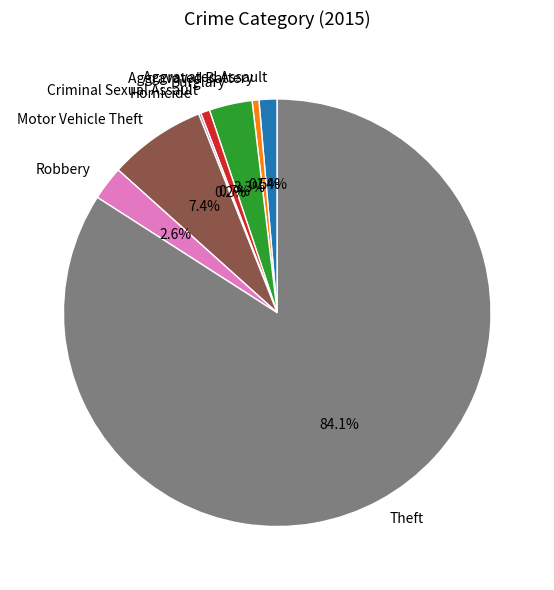

Is the sum of Criminal Sexual Assault and Robbery greater than half?

No